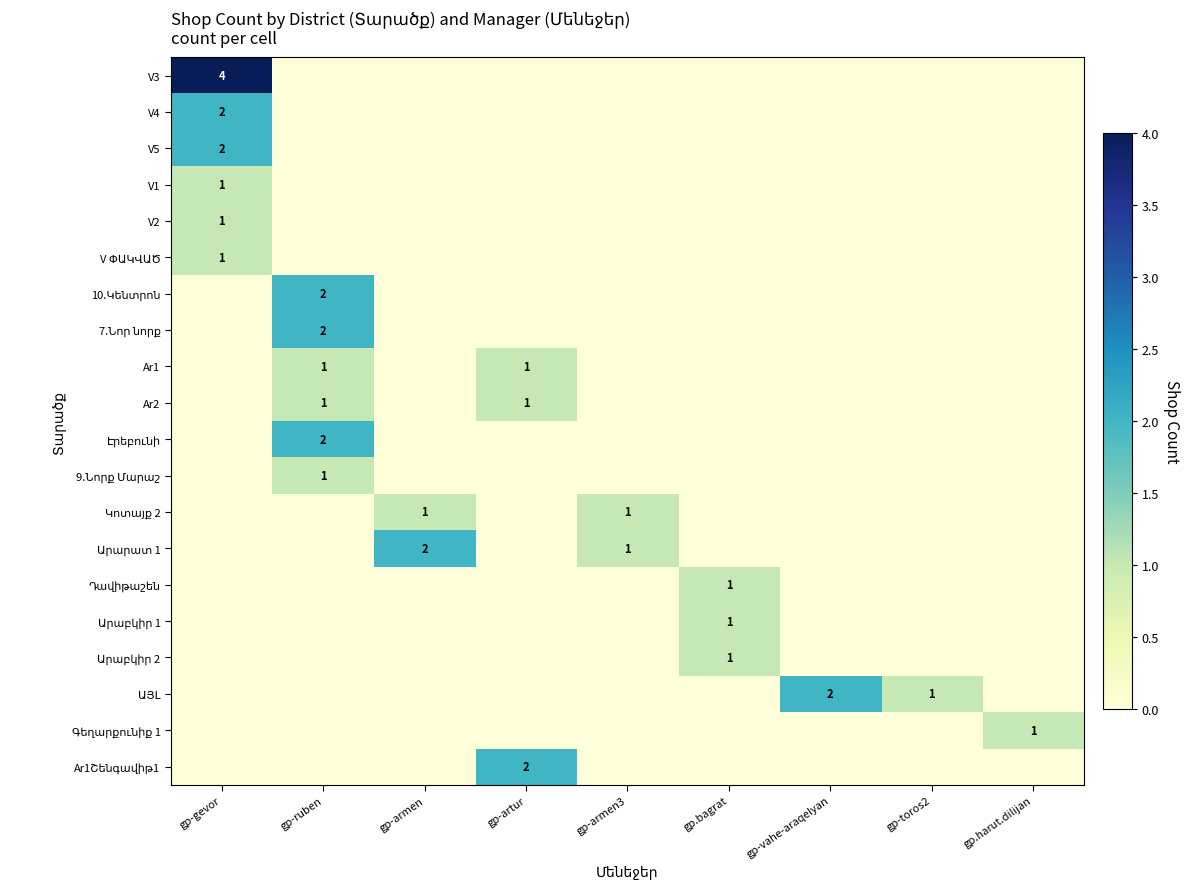

At which category is the sum across all series the highest?

gp-gevor